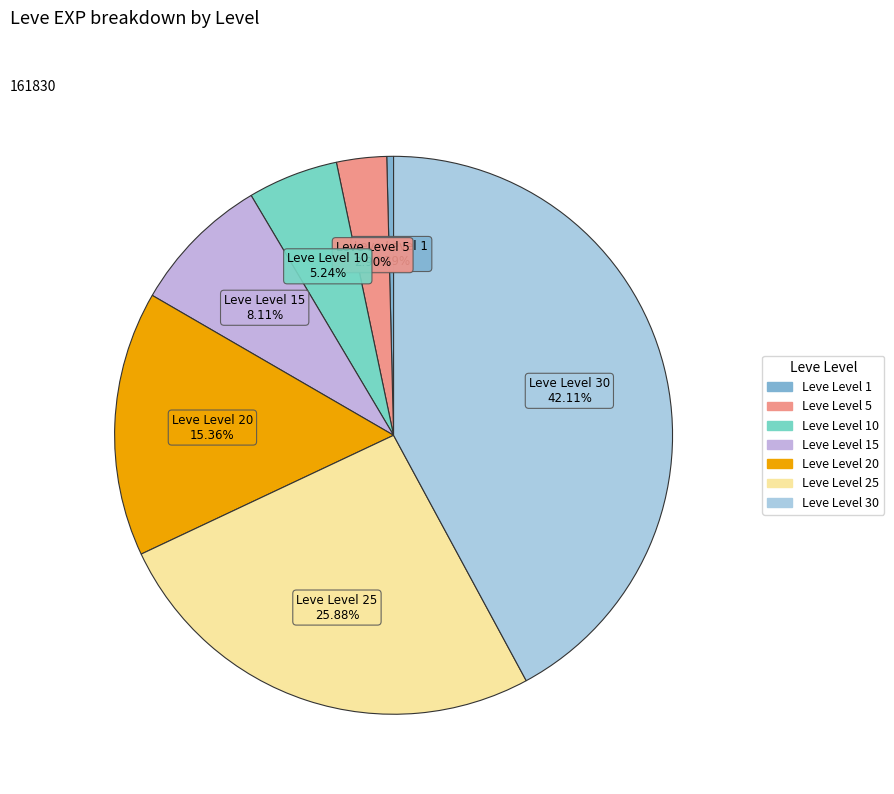

How many slices are in this pie chart?

7